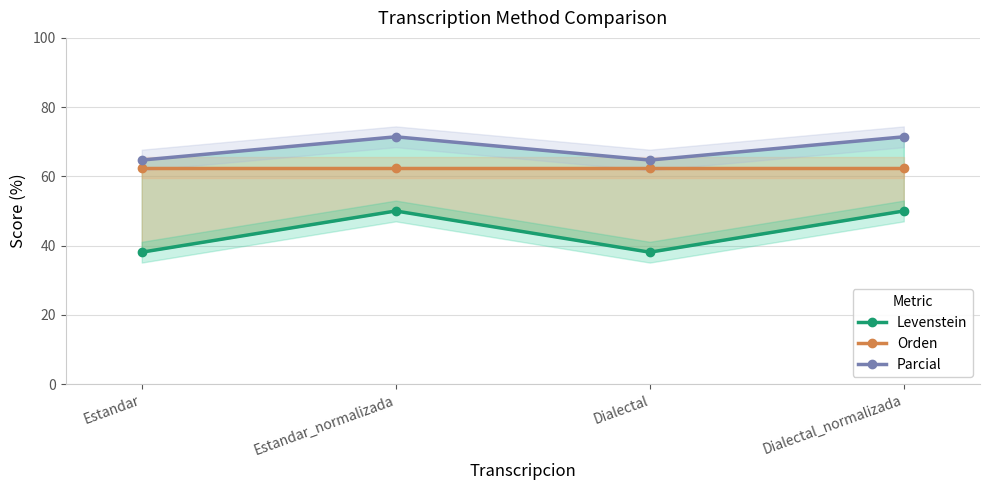

Rank the categories by Levenstein value from lowest to highest.

Estandar, Dialectal, Estandar_normalizada, Dialectal_normalizada